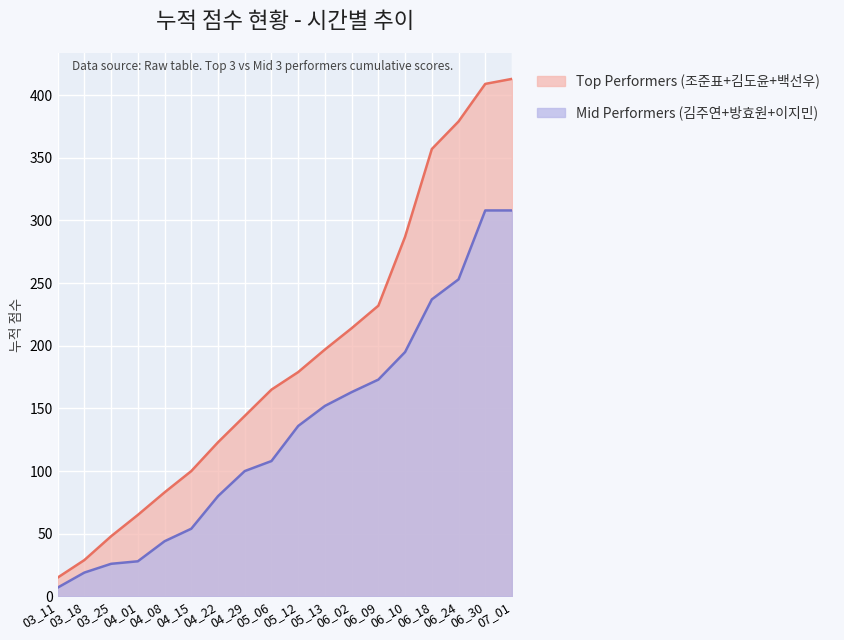

How many data points in Mid Performers (김주연+방효원+이지민) are less than 136?

9